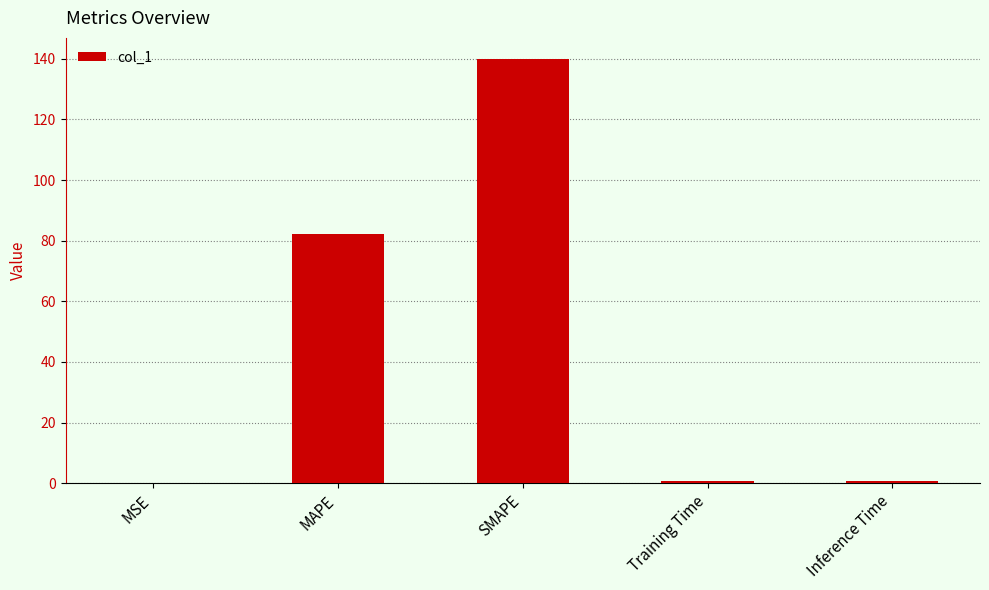

Are the bars horizontal?

No